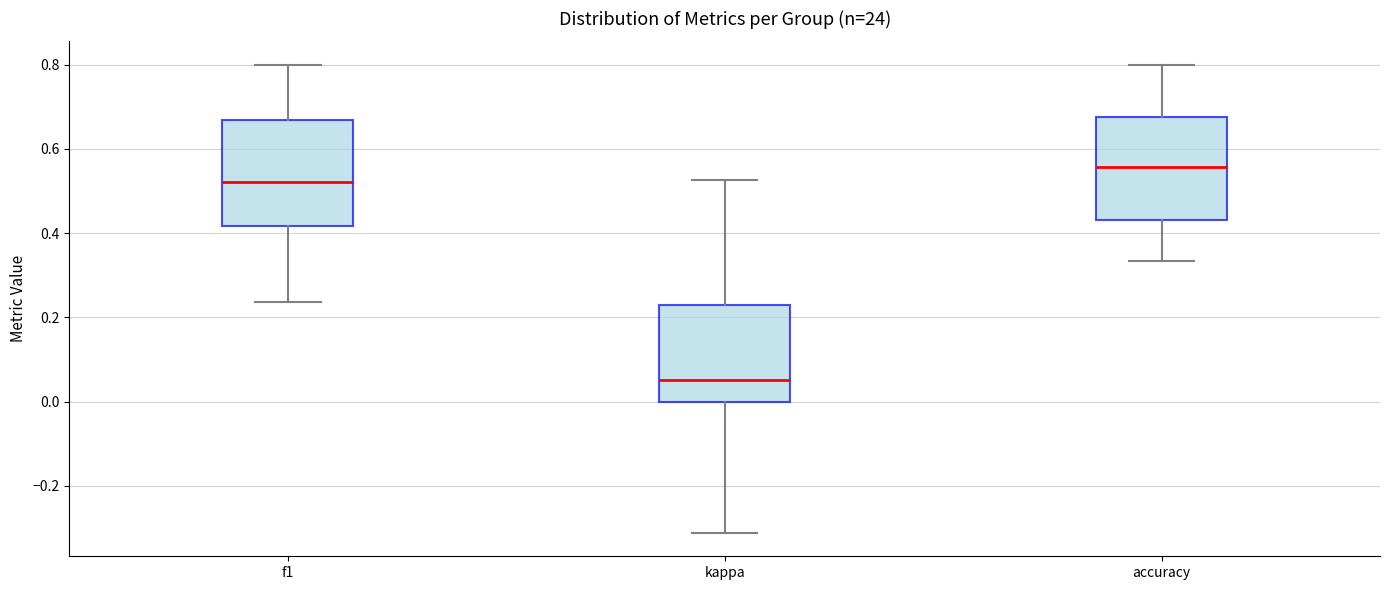

Reading left to right, transcribe this box plot: for each box, give where its median line is, the range the box spans, and where its two whiskers end, as read against the y-axis. The values are not printed on the chart, so give them approximately, as read against the axis.

f1: median 0.52, box 0.42 to 0.66, whiskers 0.24 to 0.80
kappa: median 0.06, box 0.00 to 0.22, whiskers -0.32 to 0.52
accuracy: median 0.56, box 0.44 to 0.68, whiskers 0.34 to 0.80